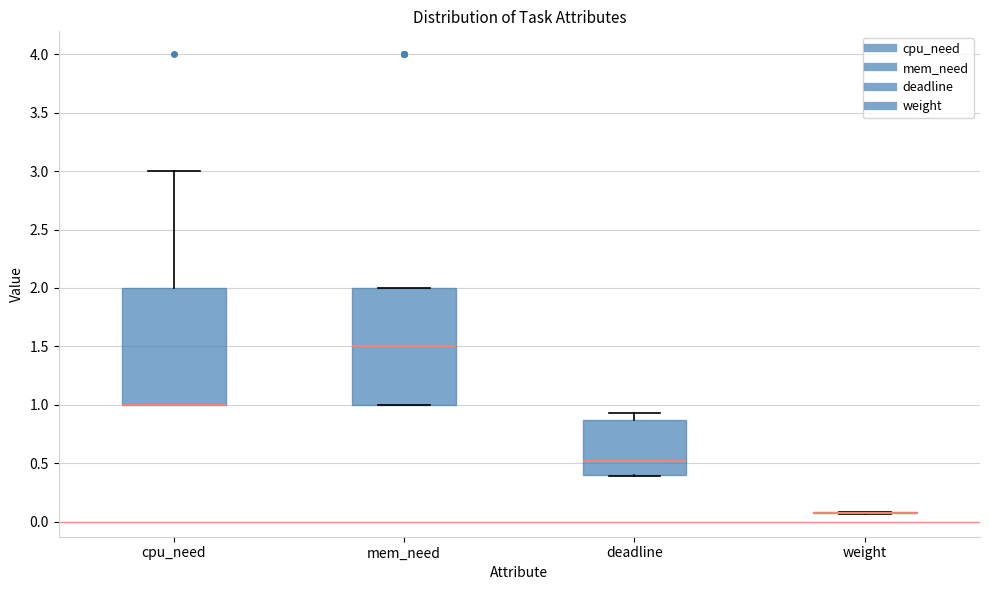

Where is the lower edge of the box for deadline on the y-axis? The values are not printed on the chart, so give them approximately, as read against the axis.

0.40